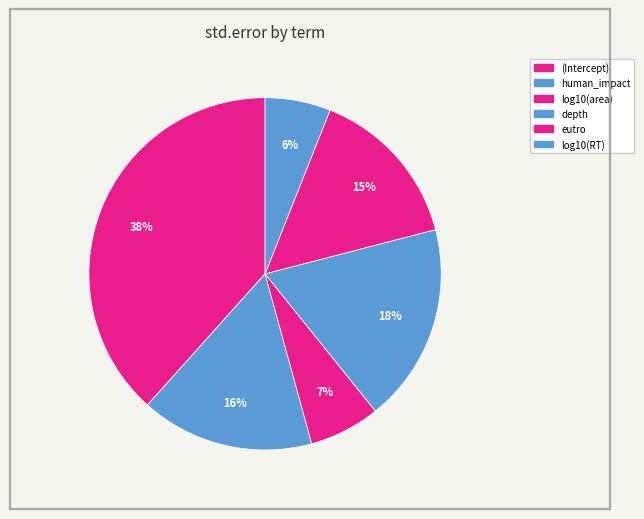

Is human_impact the majority of the pie?

No